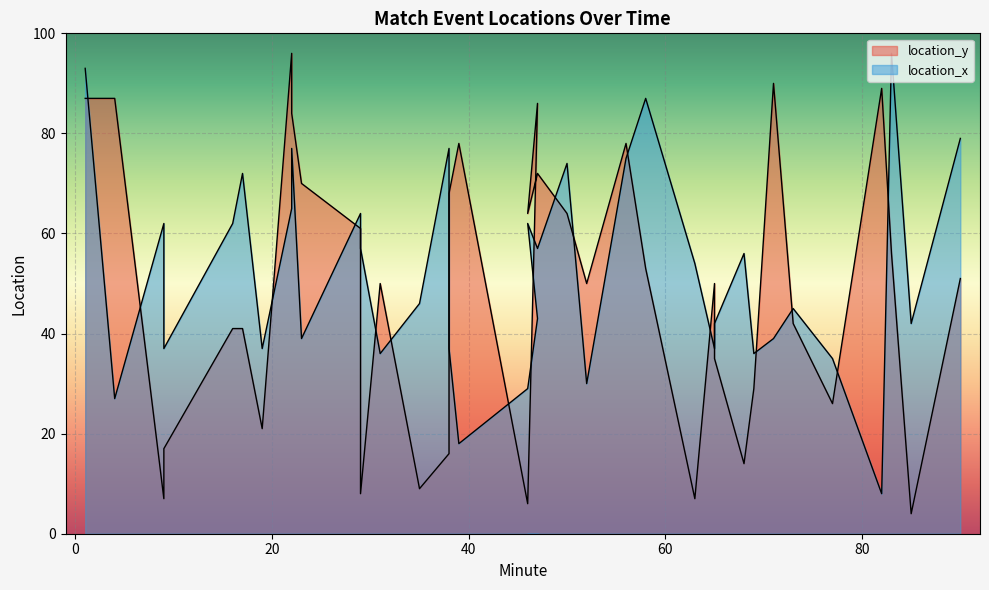

What is the average value of the location_x series?

52